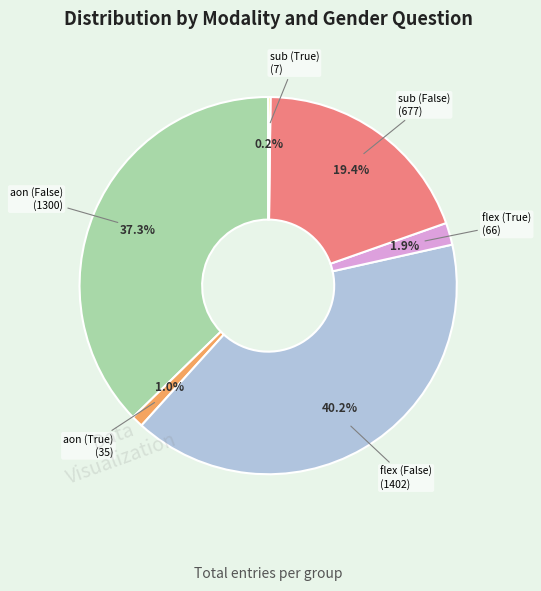

Does any single category account for the majority?

No